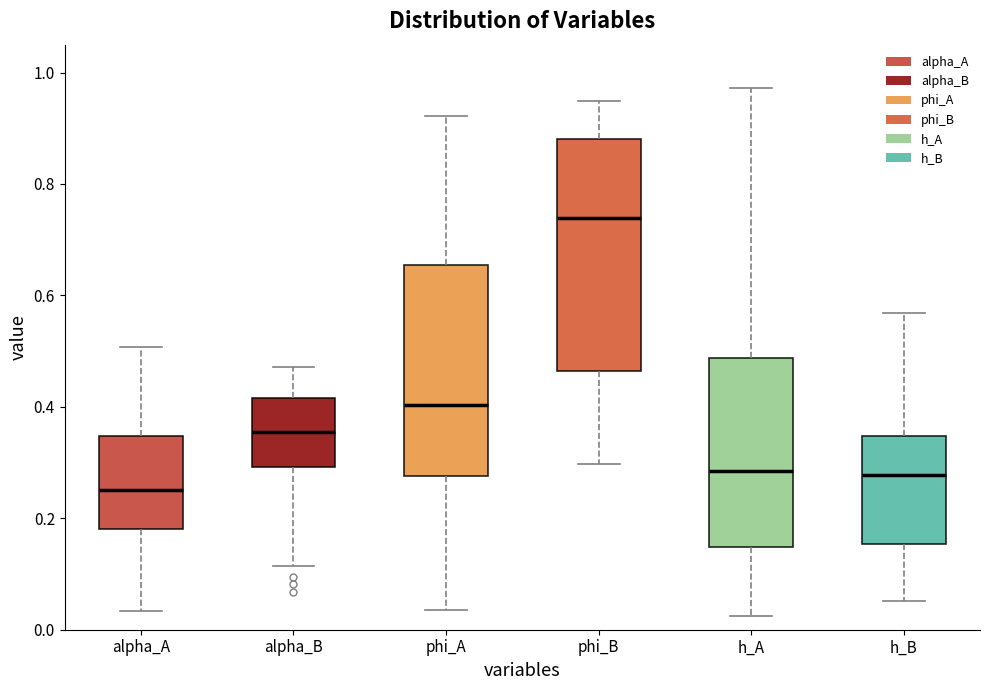

Which box is the tallest, from its lower edge to its upper edge?

phi_B